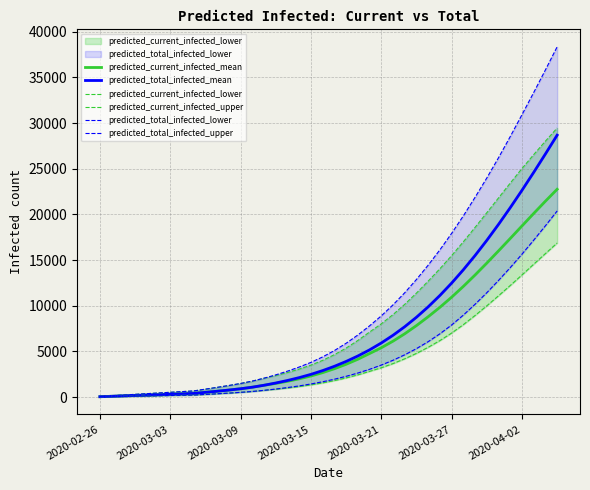

List the series in order of their peak value, highest first.

predicted_total_infected_upper, predicted_current_infected_upper, predicted_total_infected_mean, predicted_current_infected_mean, predicted_total_infected_lower, predicted_current_infected_lower